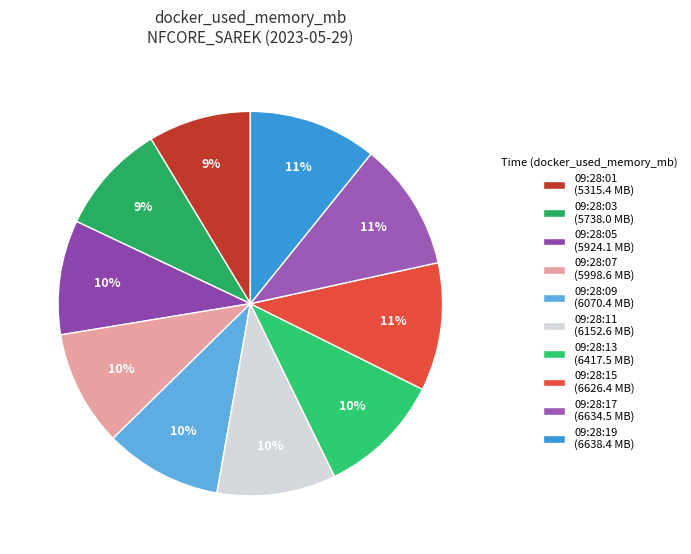

Rank the categories by value from lowest to highest.

5315.36, 5737.98, 5924.05, 5998.6, 6070.42, 6152.63, 6417.54, 6626.41, 6634.54, 6638.38